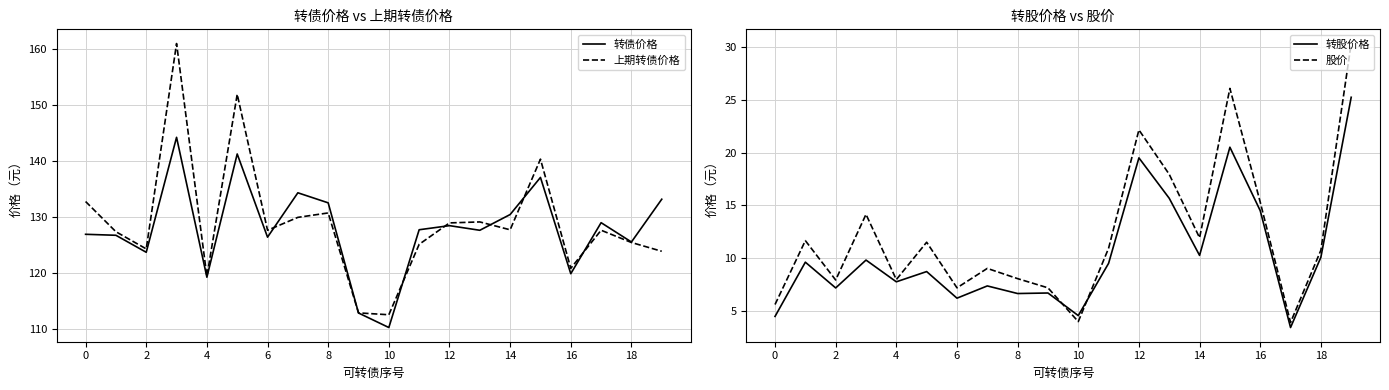

True or false: 股价 has a value of 10.4 at 12.

False